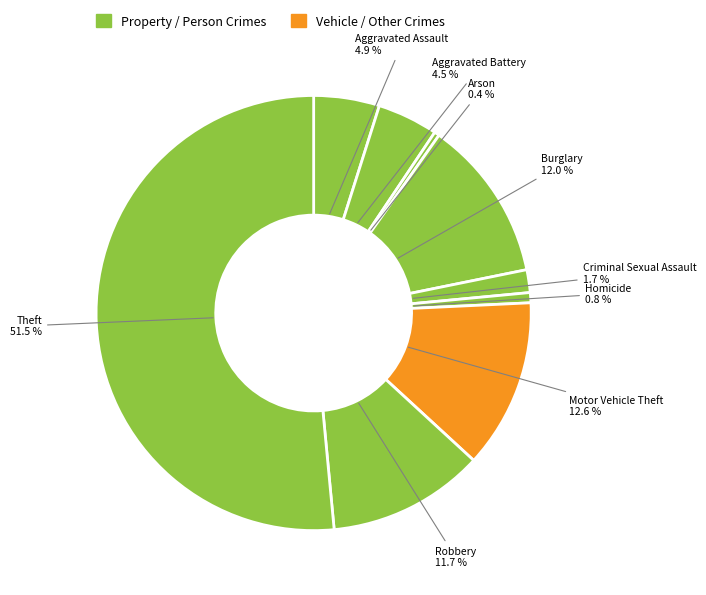

How many segments does this pie chart have?

9